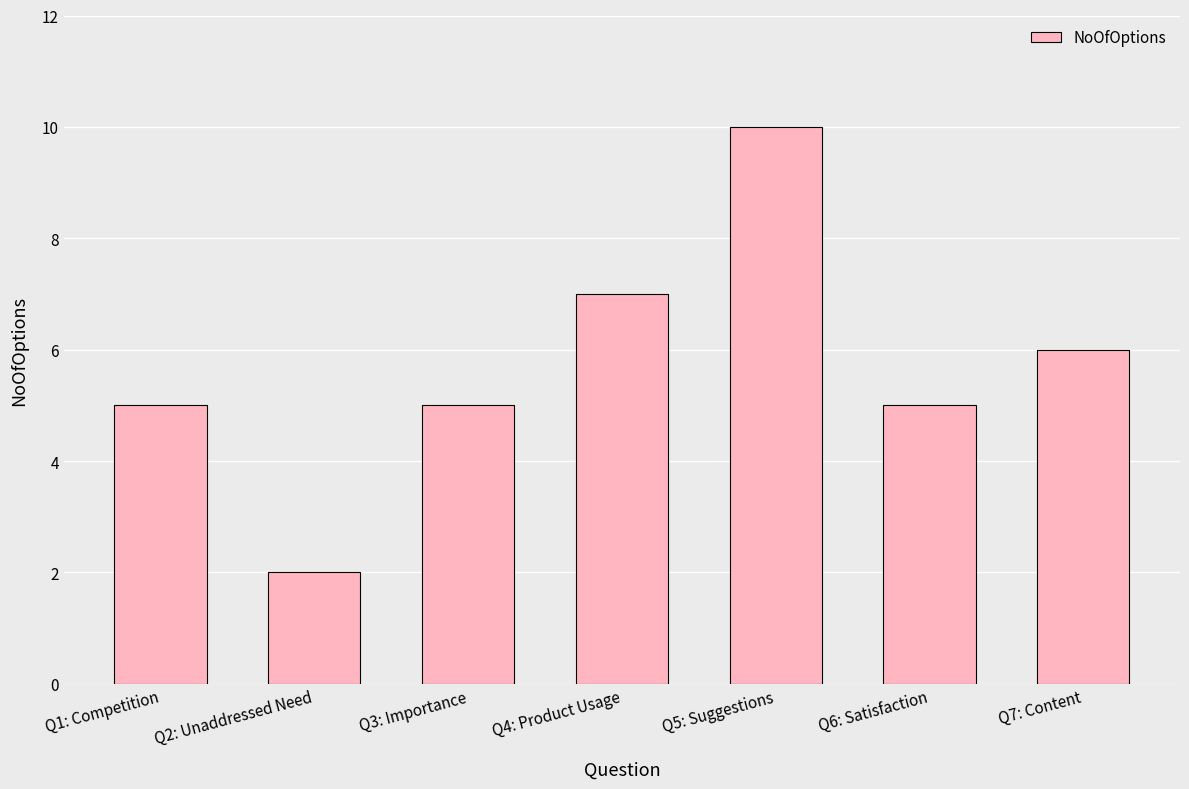

What position from the right is Q7: Content?

1